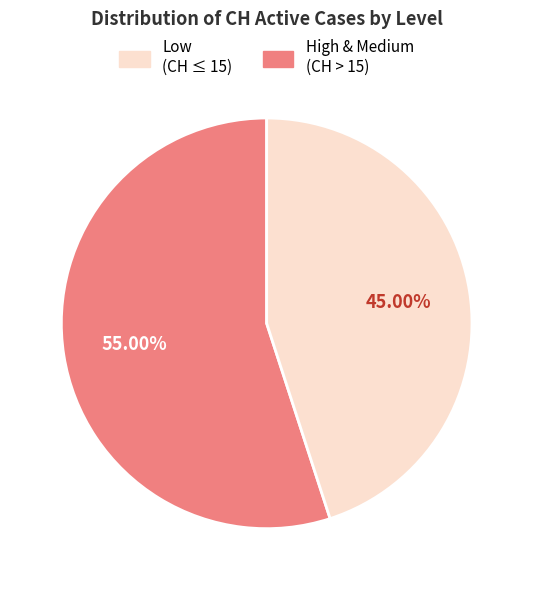

Is there any slice that represents more than half of the pie?

Yes